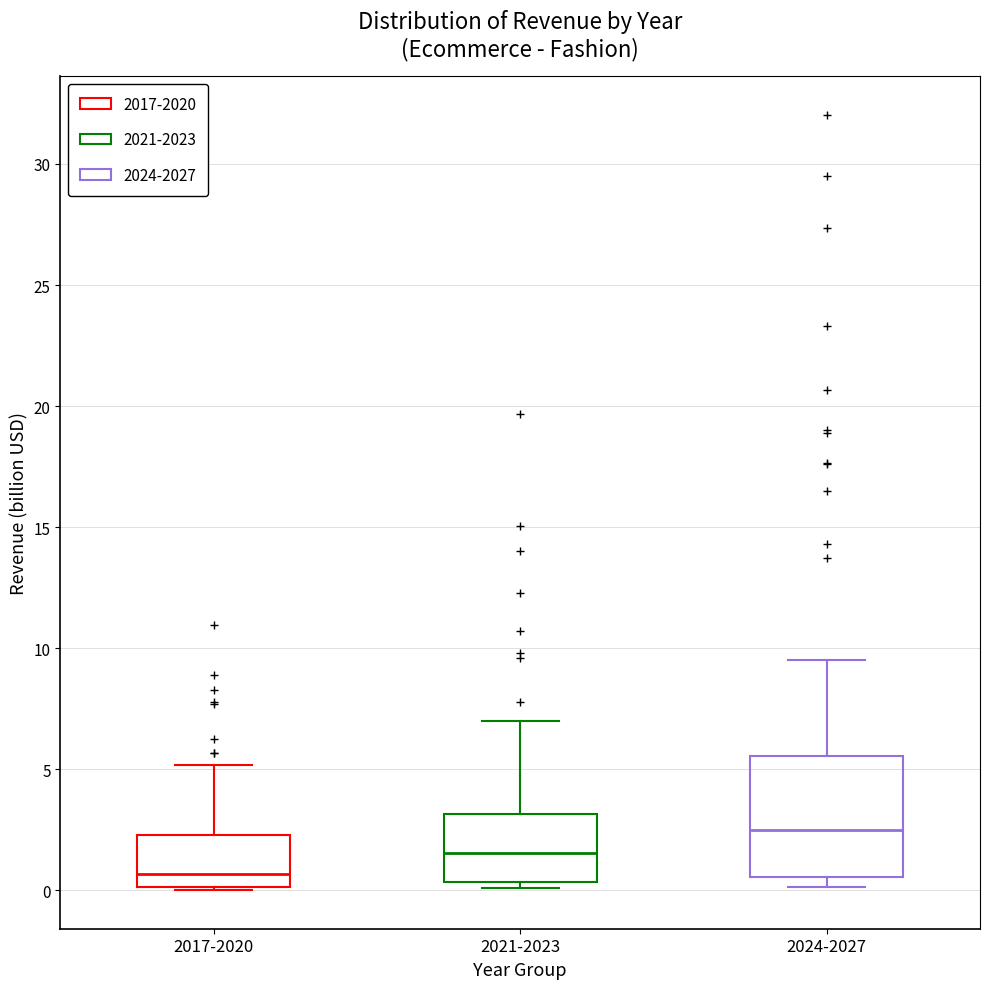

Where is the lower edge of the box for 2021-2023 on the y-axis? The values are not printed on the chart, so give them approximately, as read against the axis.

0.5